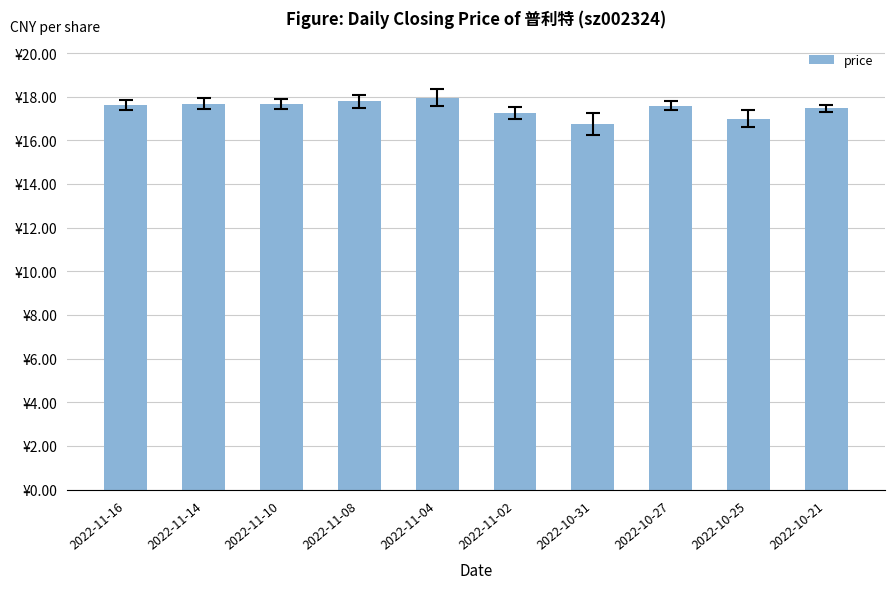

What position from the right is 2022-10-21?

1